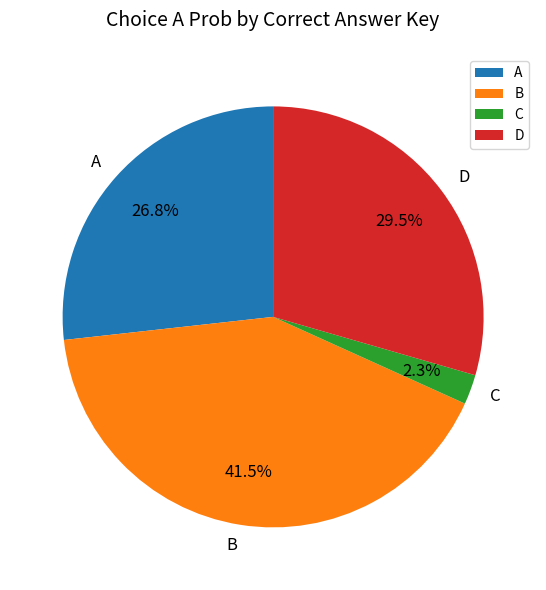

Rank the categories by value from highest to lowest.

B, D, A, C